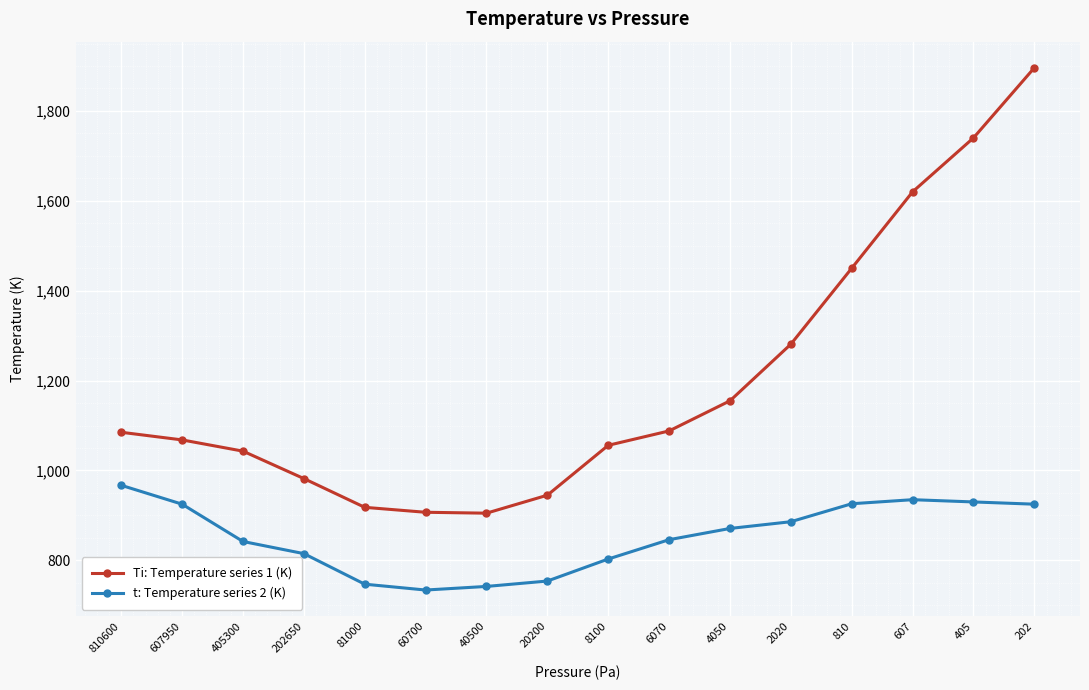

Is this an area chart (filled region under the line)?

No